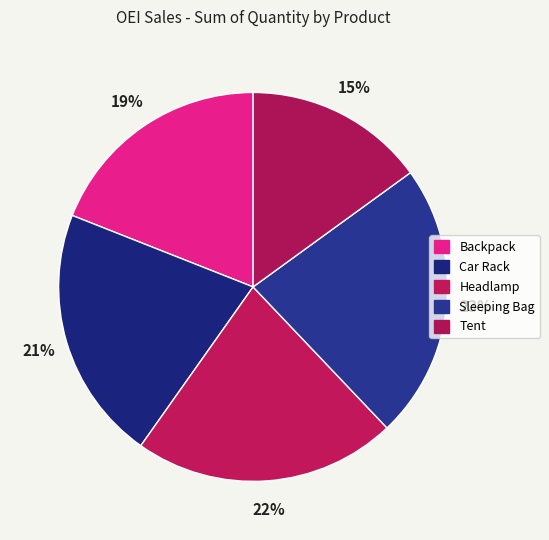

To the nearest percent, what is the difference between the largest and smallest slice percentages?

8%